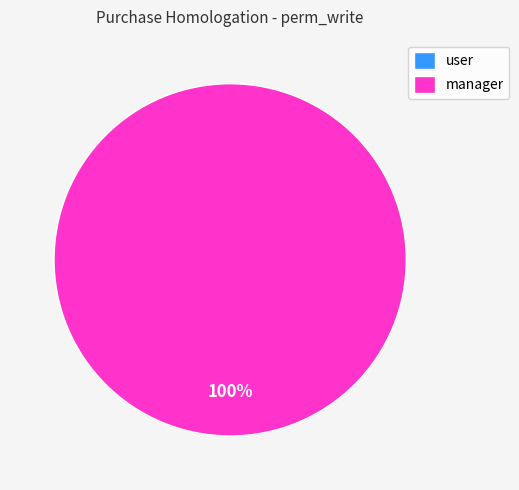

Count the number of slices in the pie.

2